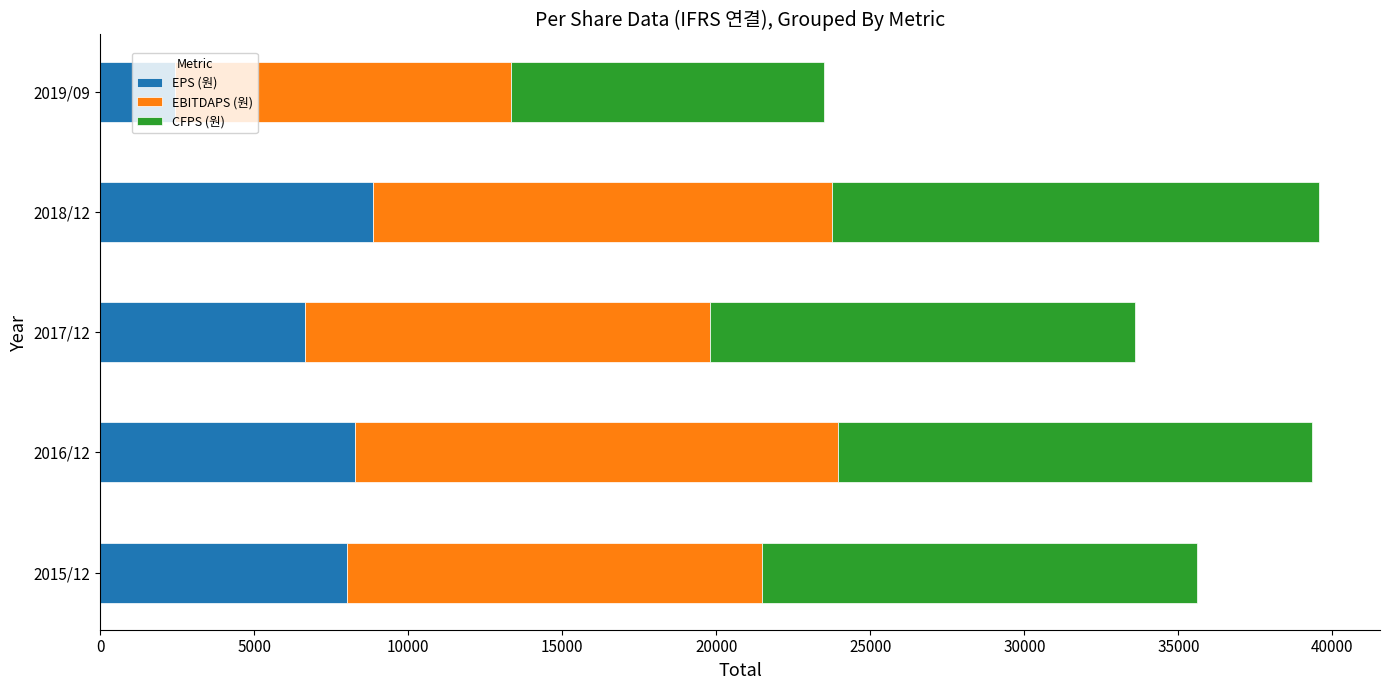

What is the minimum value for EPS (원)?

2420